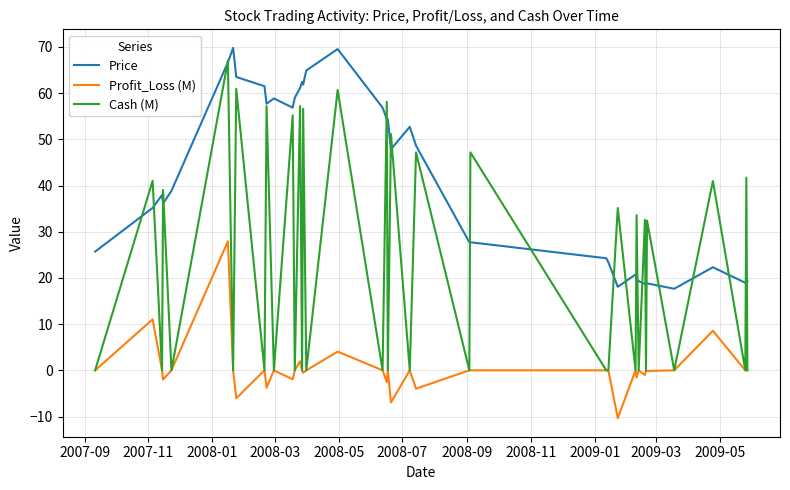

What is the lowest value of the Profit_Loss (M) series?

-10.4